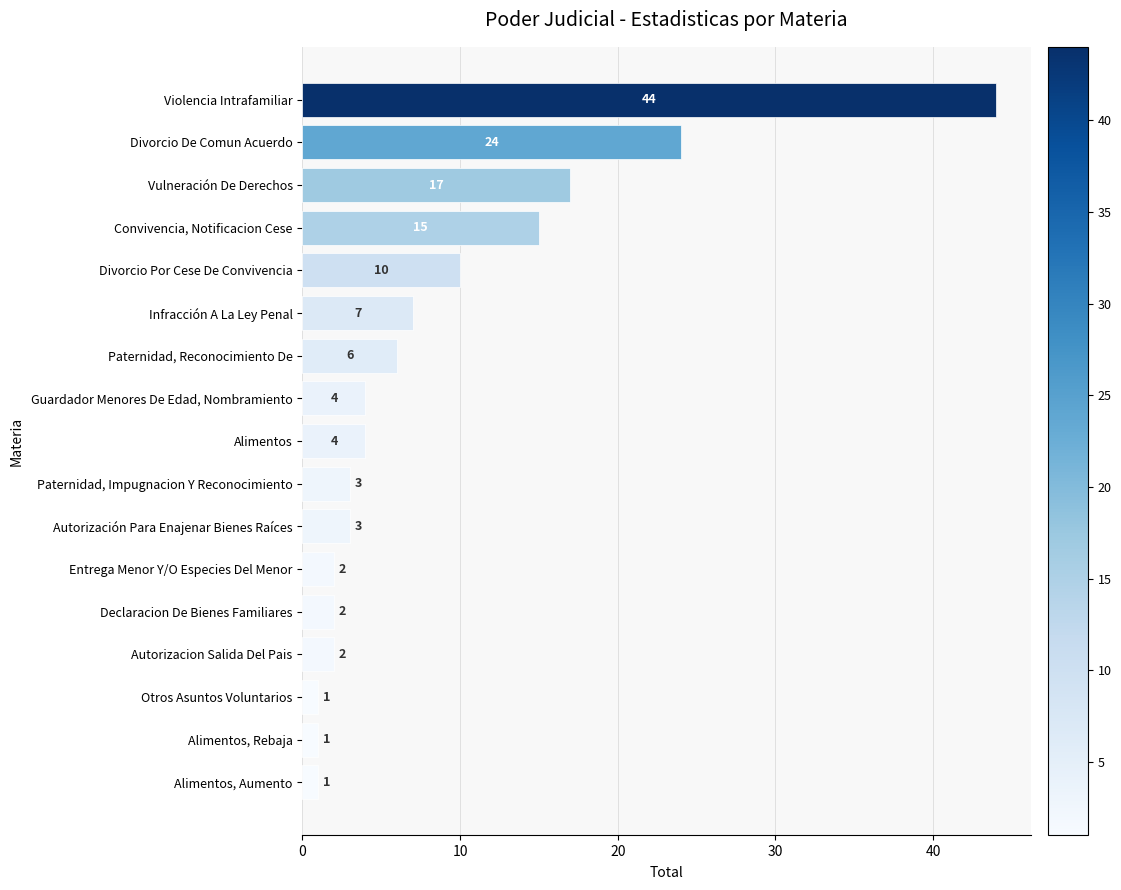

What is the sum of all values?

146